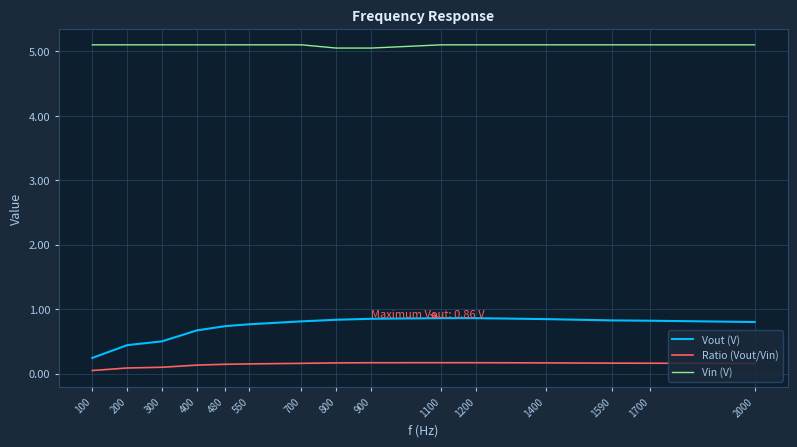

True or false: Vin (V) has a value of 5.0 at 900.

True